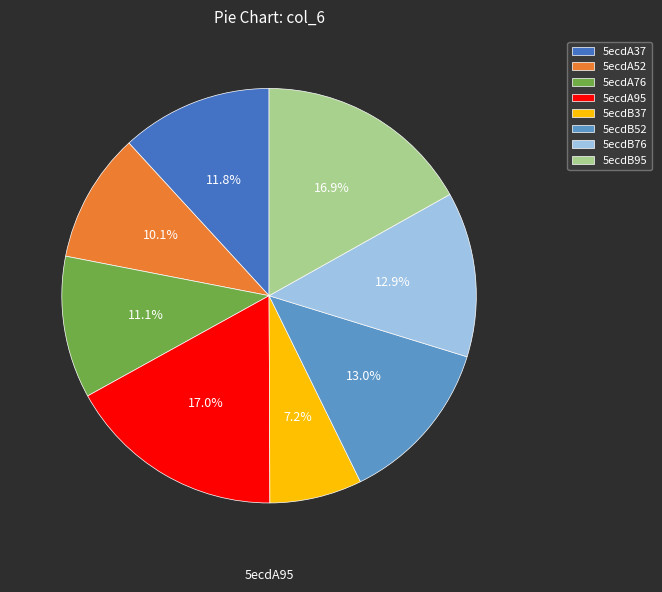

How many segments does this pie chart have?

8